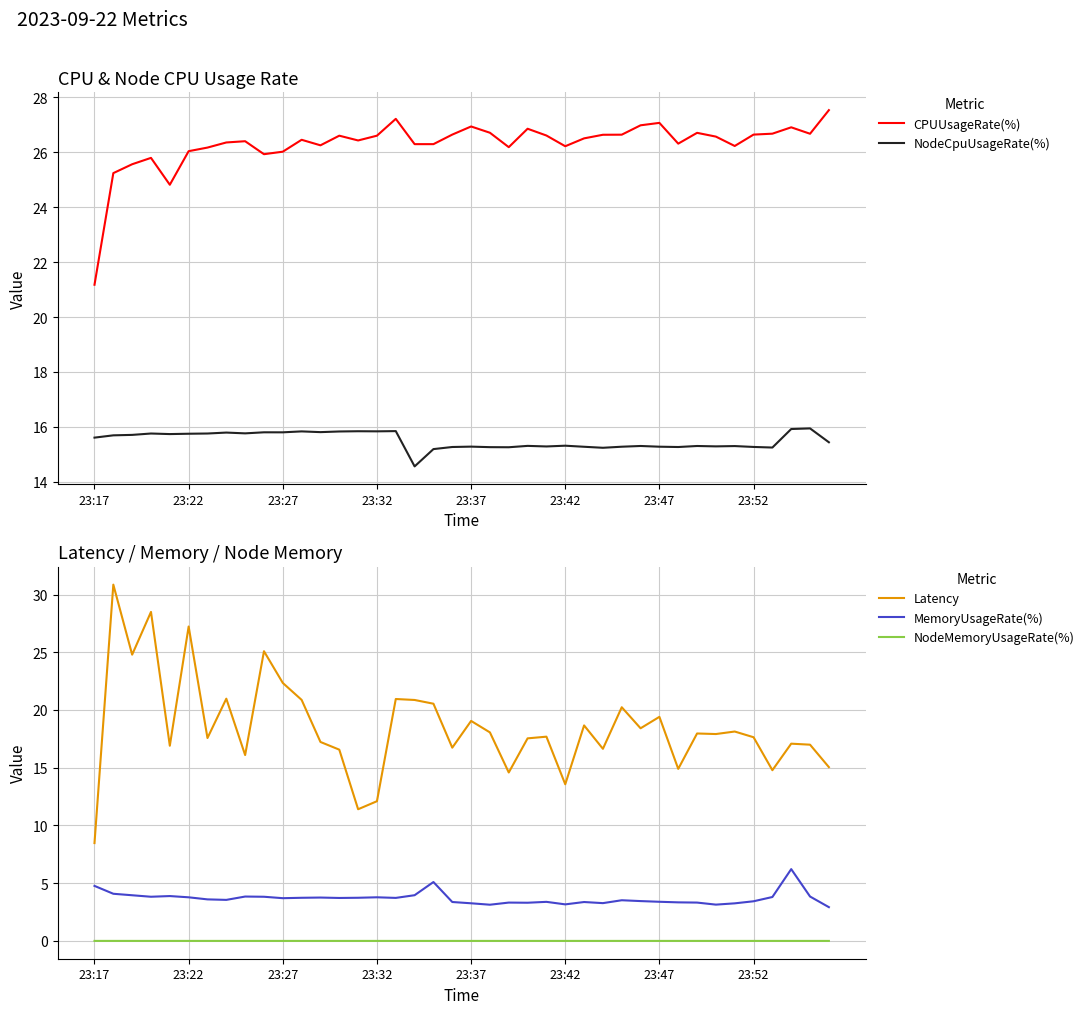

Which series has the largest range (max minus min)?

Latency